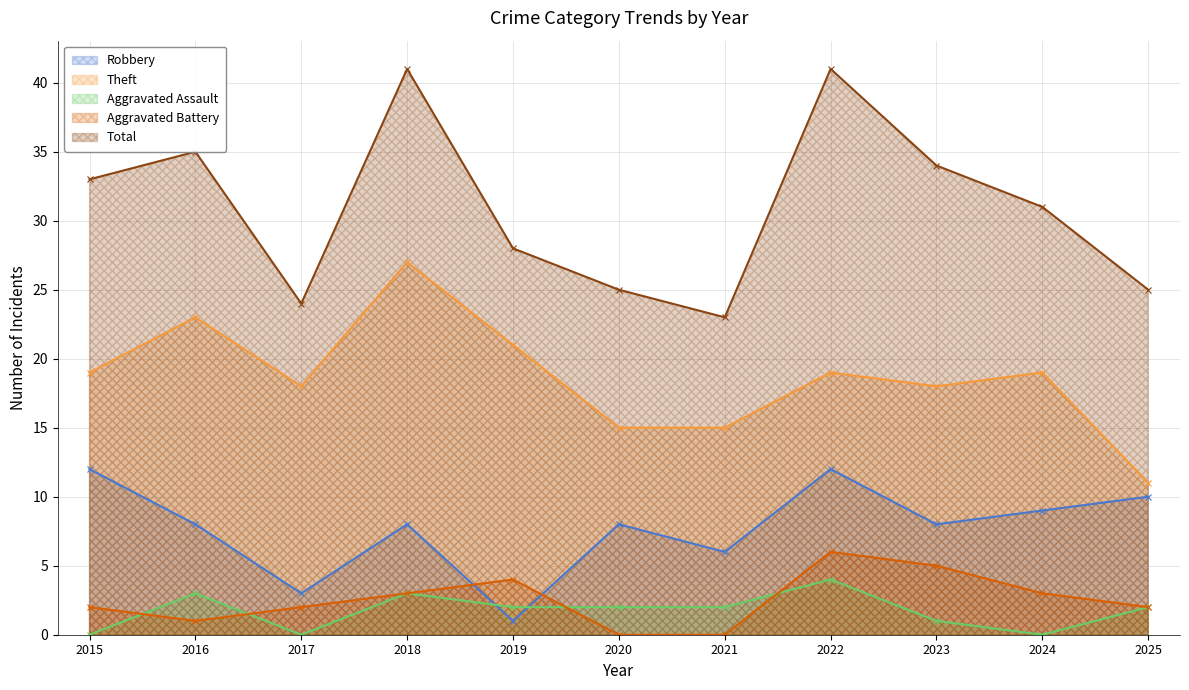

Reading right to left, what are all the values shown in this chart?

Robbery: 10	9	8	12	6	8	1	8	3	8	12
Theft: 11	19	18	19	15	15	21	27	18	23	19
Aggravated Assault: 2	0	1	4	2	2	2	3	0	3	0
Aggravated Battery: 2	3	5	6	0	0	4	3	2	1	2
Total: 25	31	34	41	23	25	28	41	24	35	33